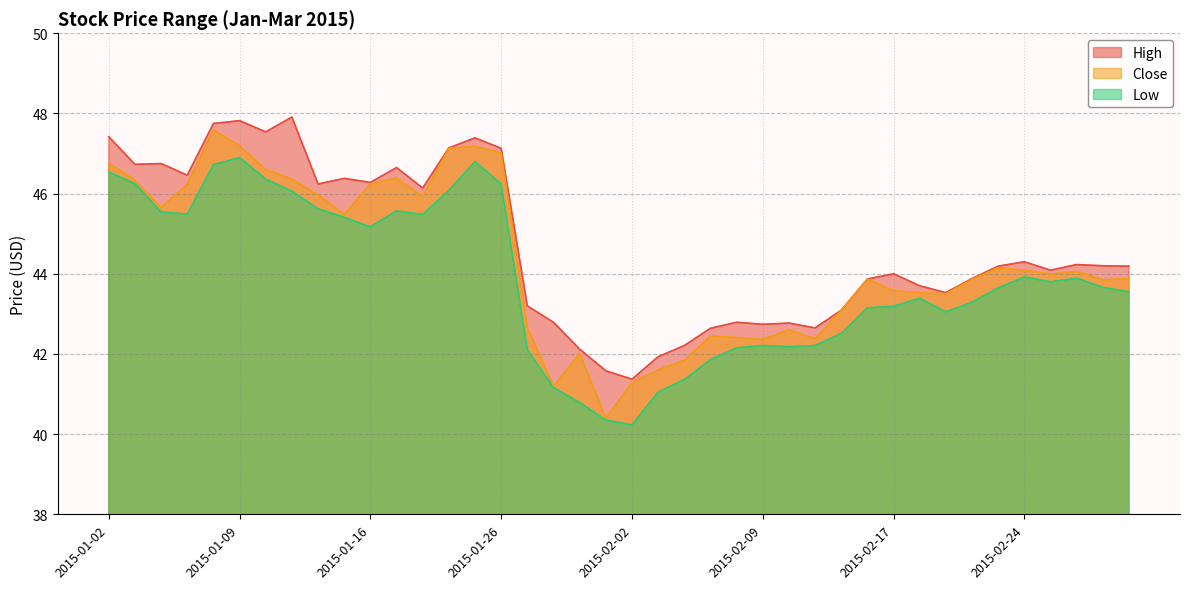

Which series has the largest total across all categories?

High